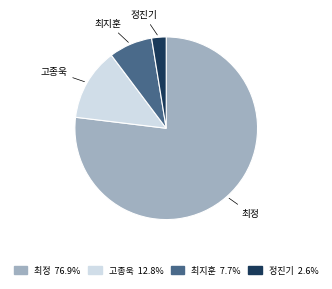

True or false: 최지훈 accounts for 8% of the total.

True